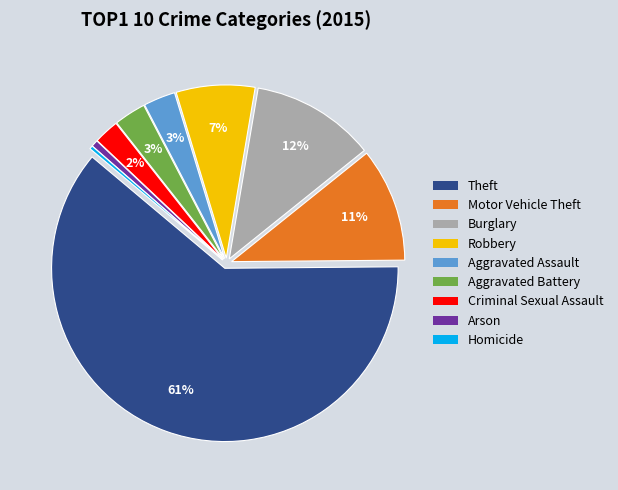

Count the number of slices in the pie.

9